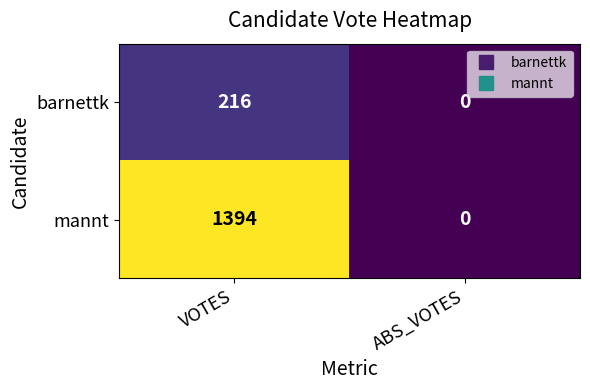

The value of barnettk at VOTES is 216. True or false?

True